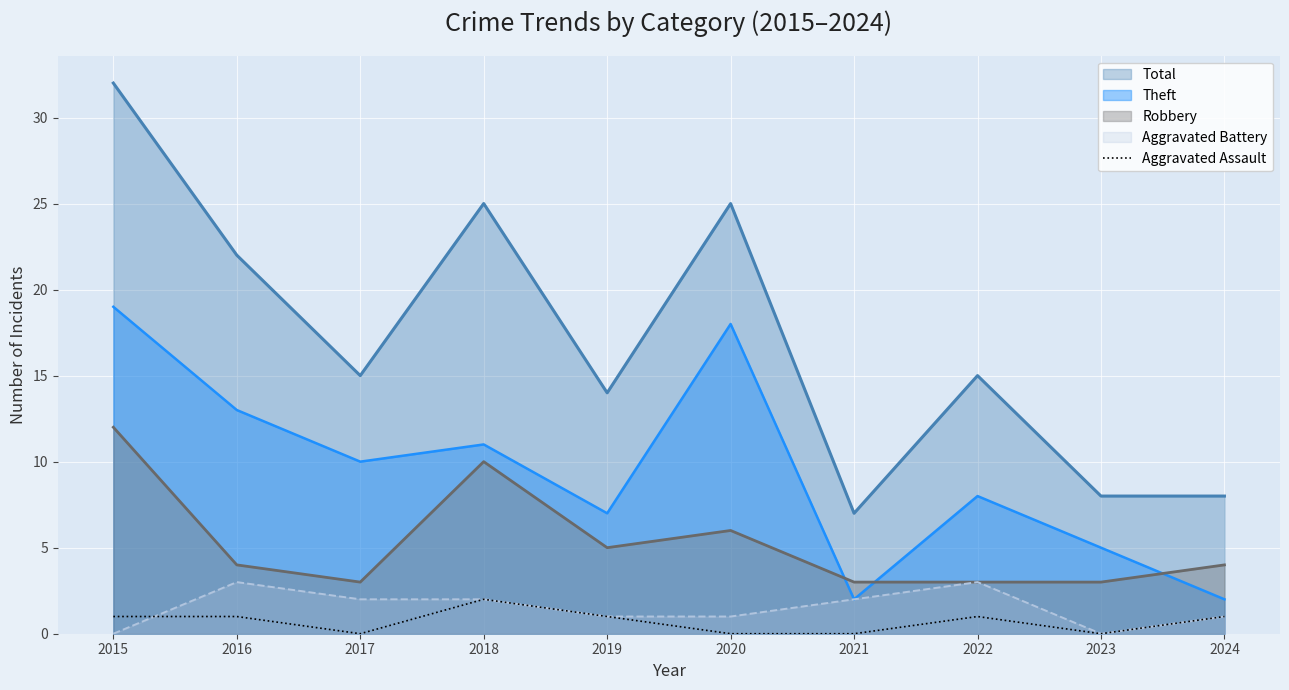

Where does the data first go above 1?

2018